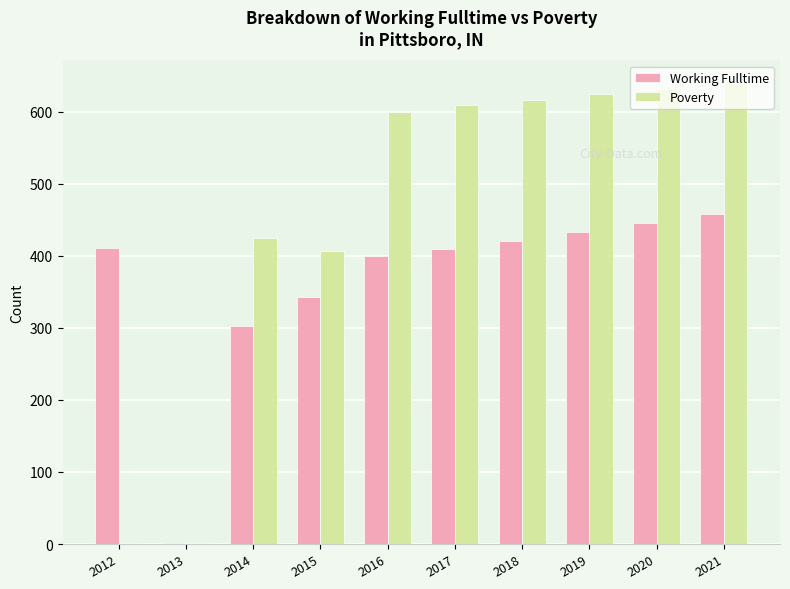

What is the highest value of the Poverty series?

639